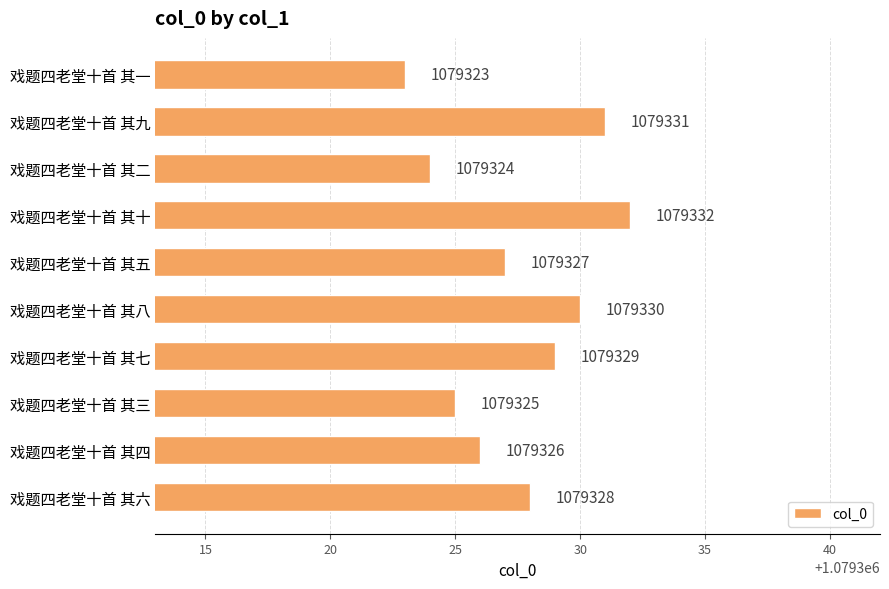

What is the smallest value displayed?

1079323